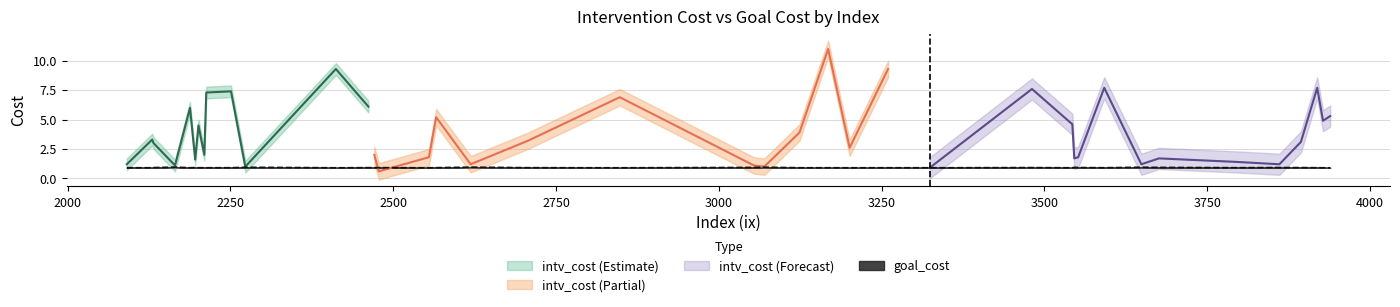

What is the average value of the goal_cost series?

0.9